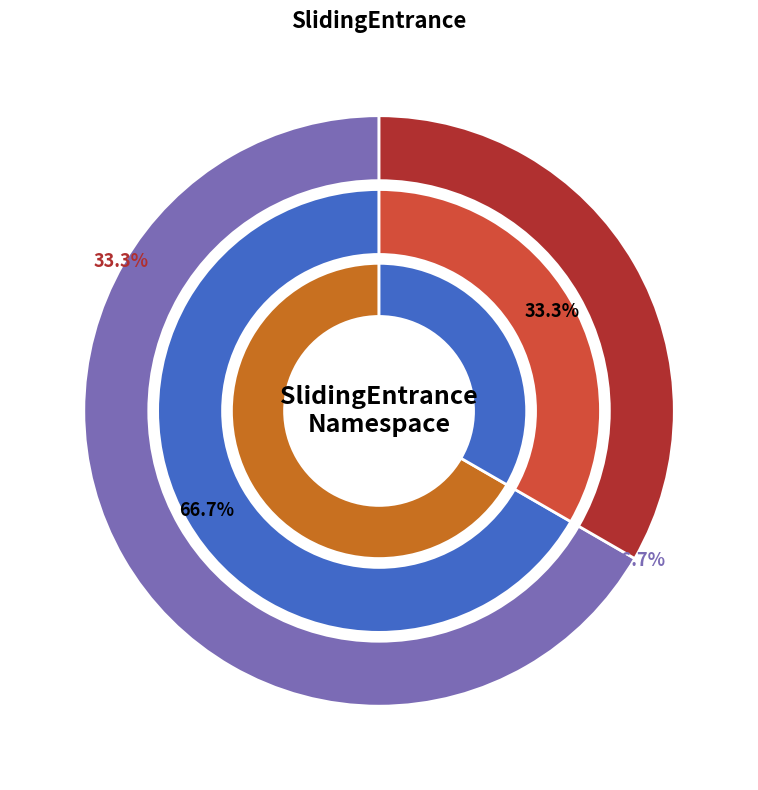

To the nearest percent, what portion does SlidingEntrancePage represent?

33%